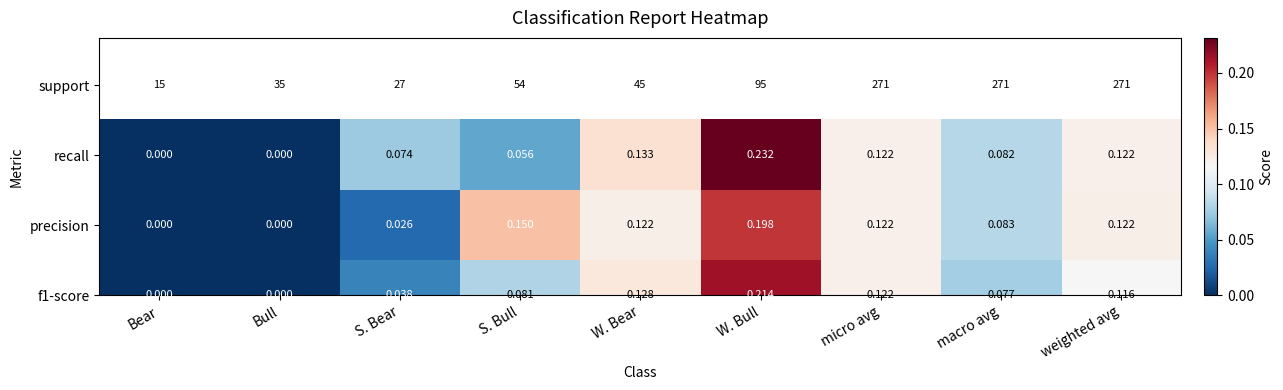

Which series has the largest total across all categories?

precision